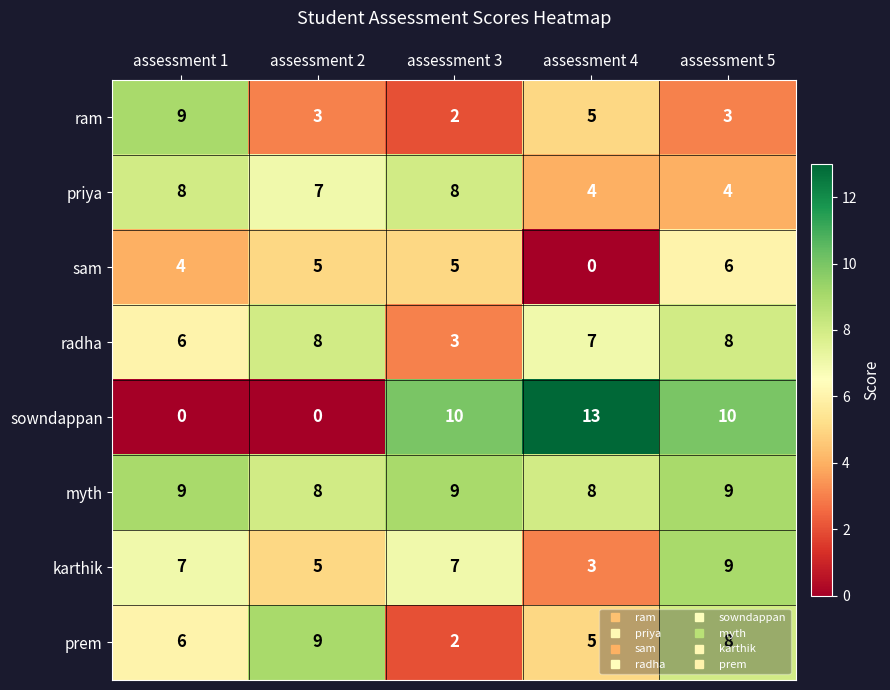

How many priya values are between 4 and 8?

5